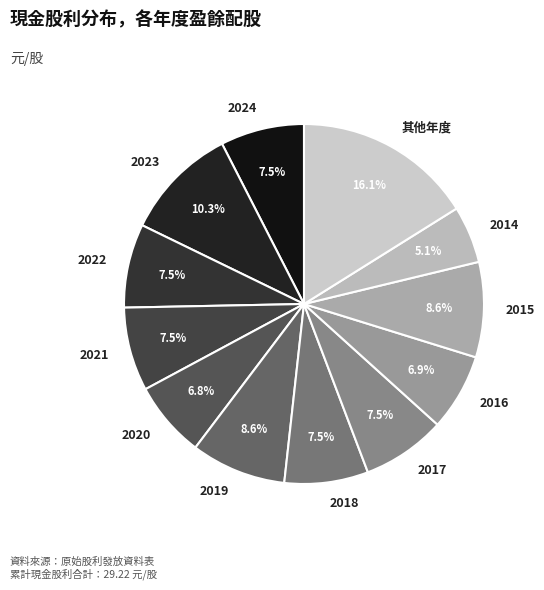

Combined, do 2018 and 2016 account for over 50%?

No